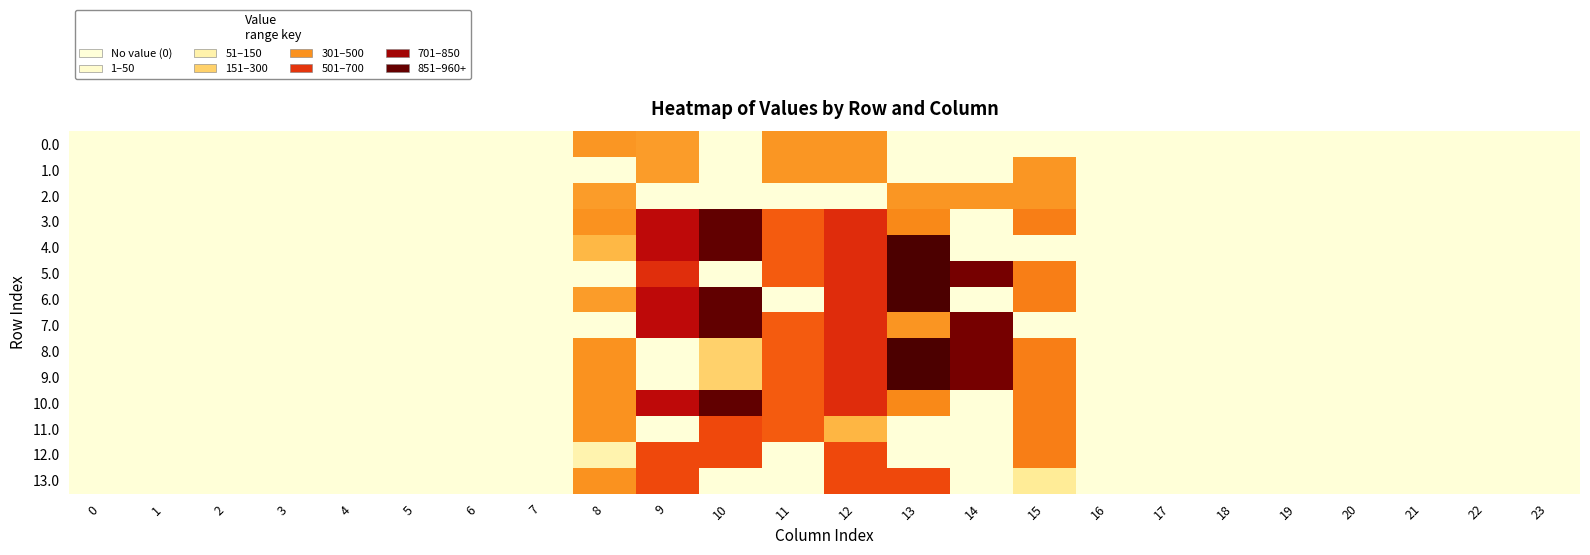

Which series has the largest range (max minus min)?

4.0